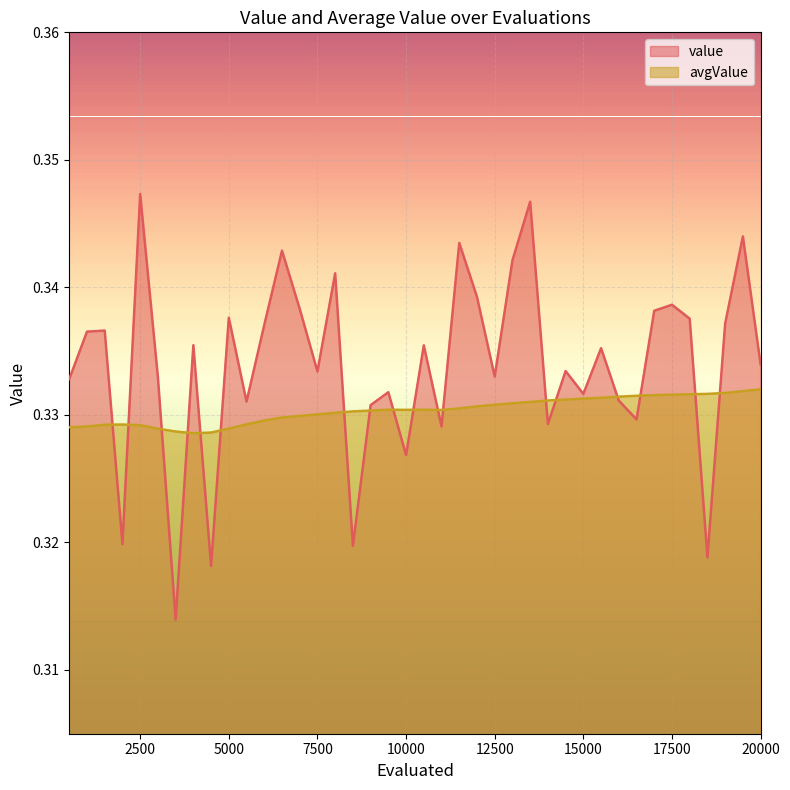

How many times do value and avgValue cross each other?

18